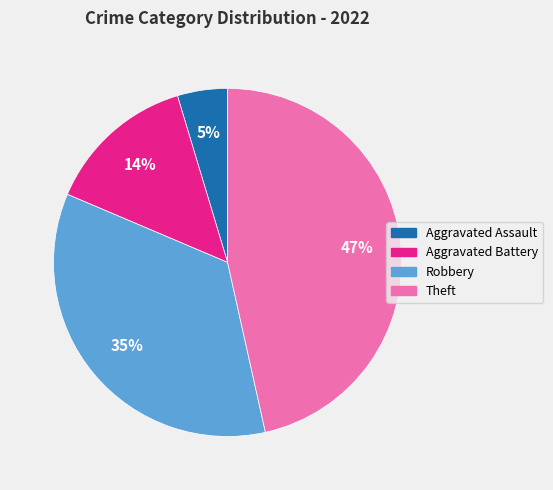

How many segments does this pie chart have?

4